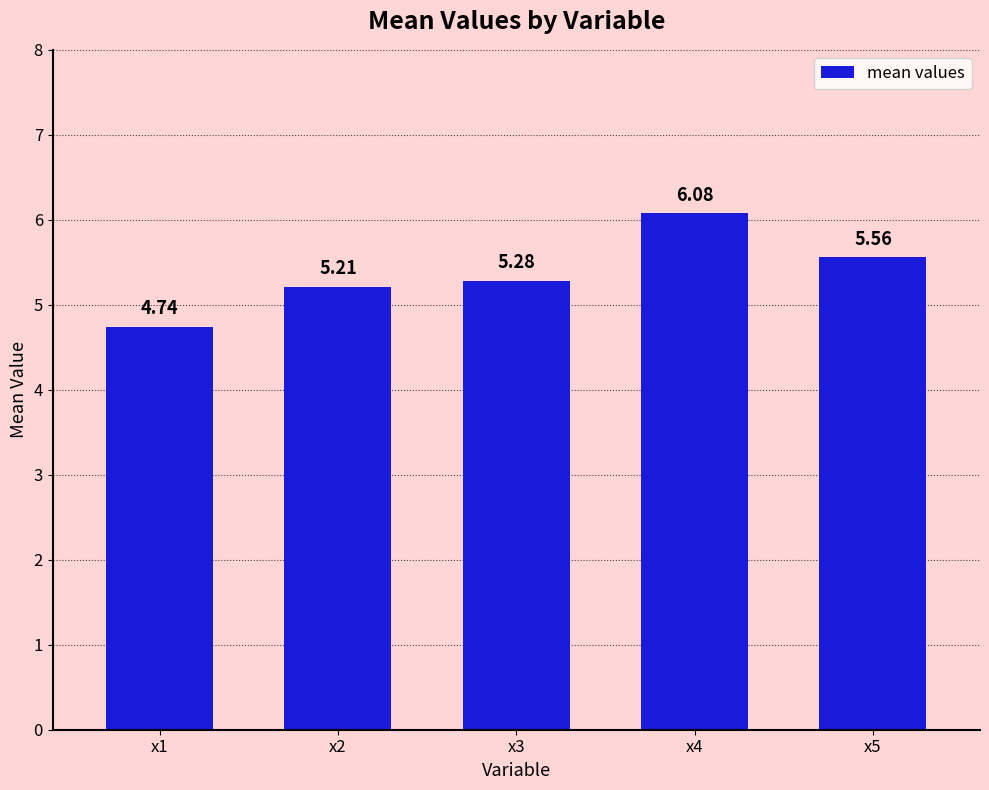

What is the average value?

5.4